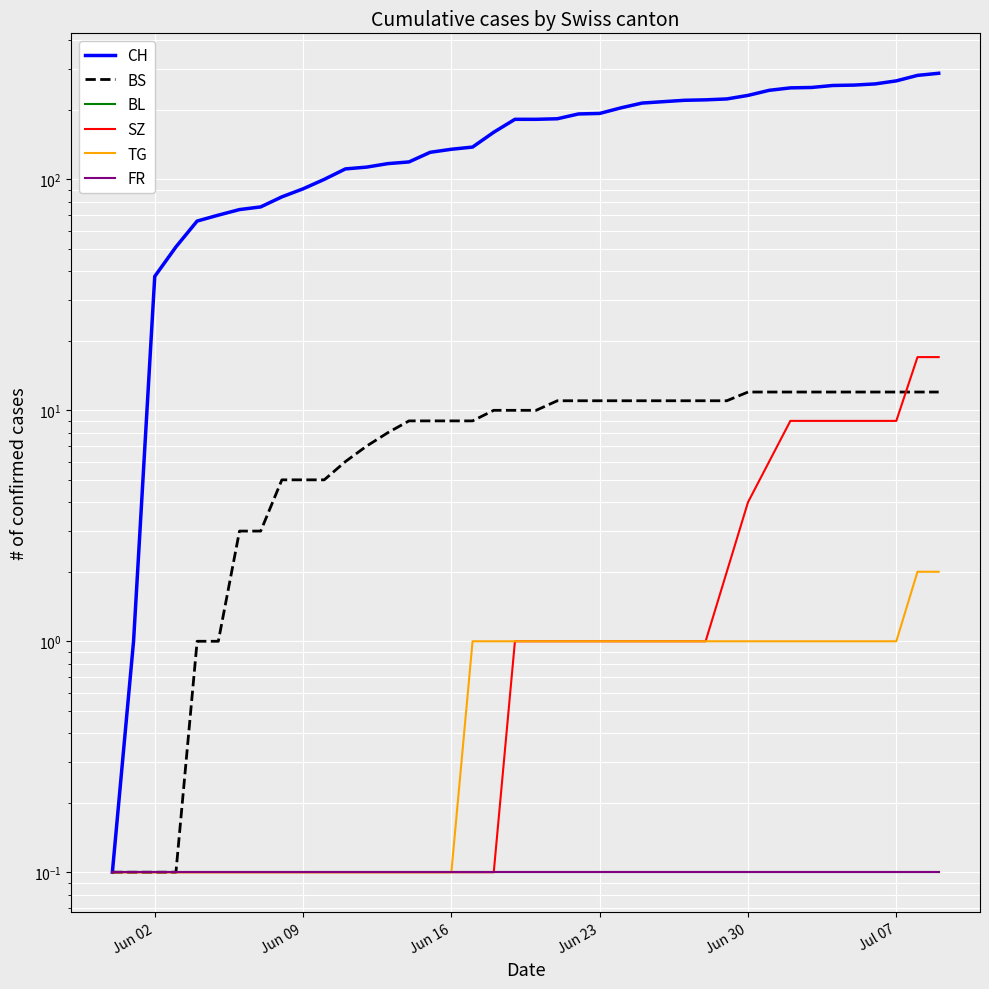

Rank the series by their maximum value, from highest to lowest.

CH, SZ, BS, TG, BL, FR